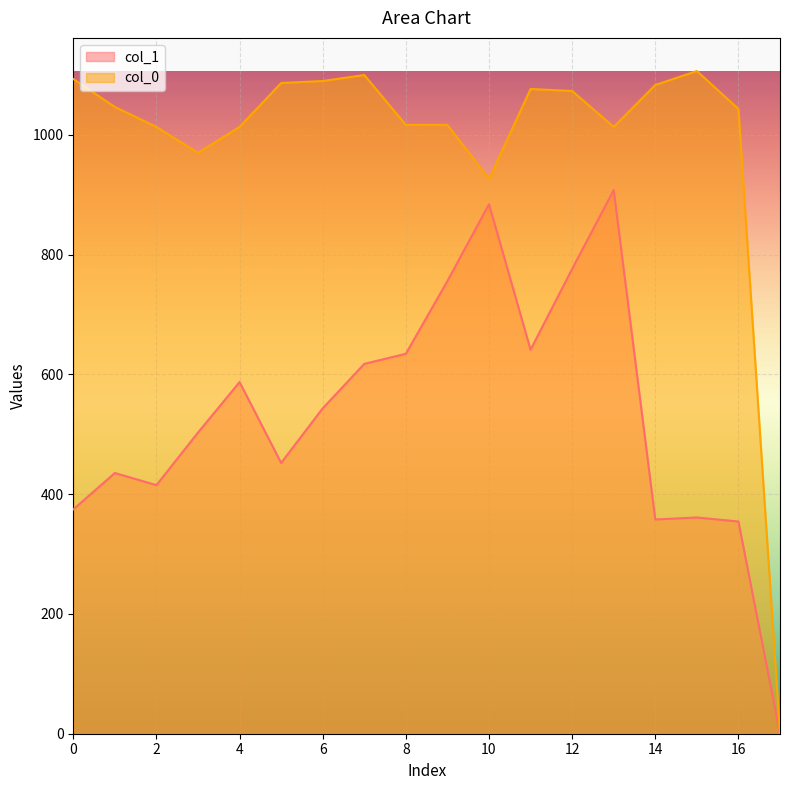

At which label does col_1 reach its minimum?

17